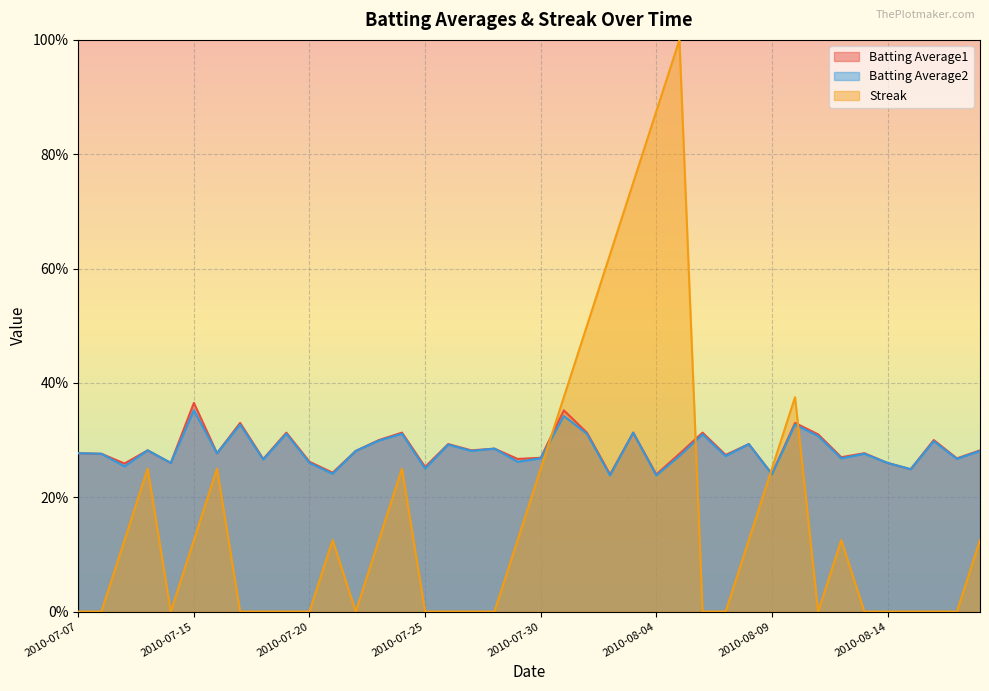

What is the total value across all series at 2010-07-22?

0.6